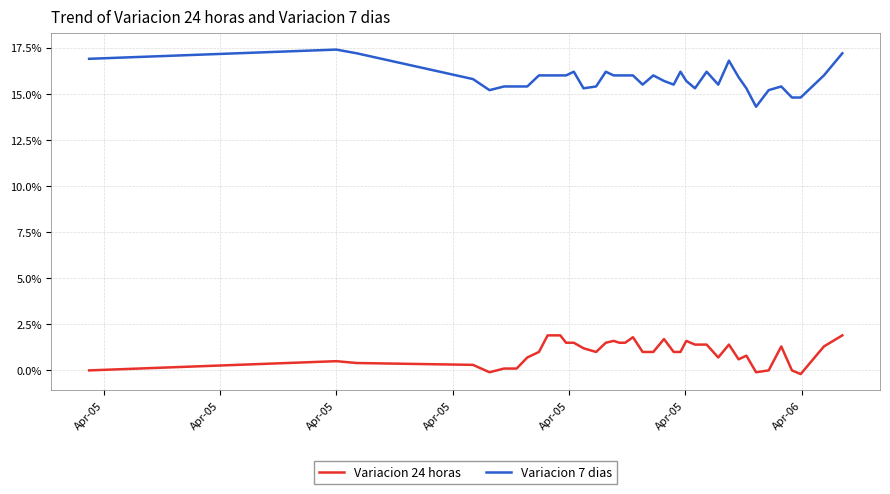

Which series has the largest range (max minus min)?

Variacion 7 dias